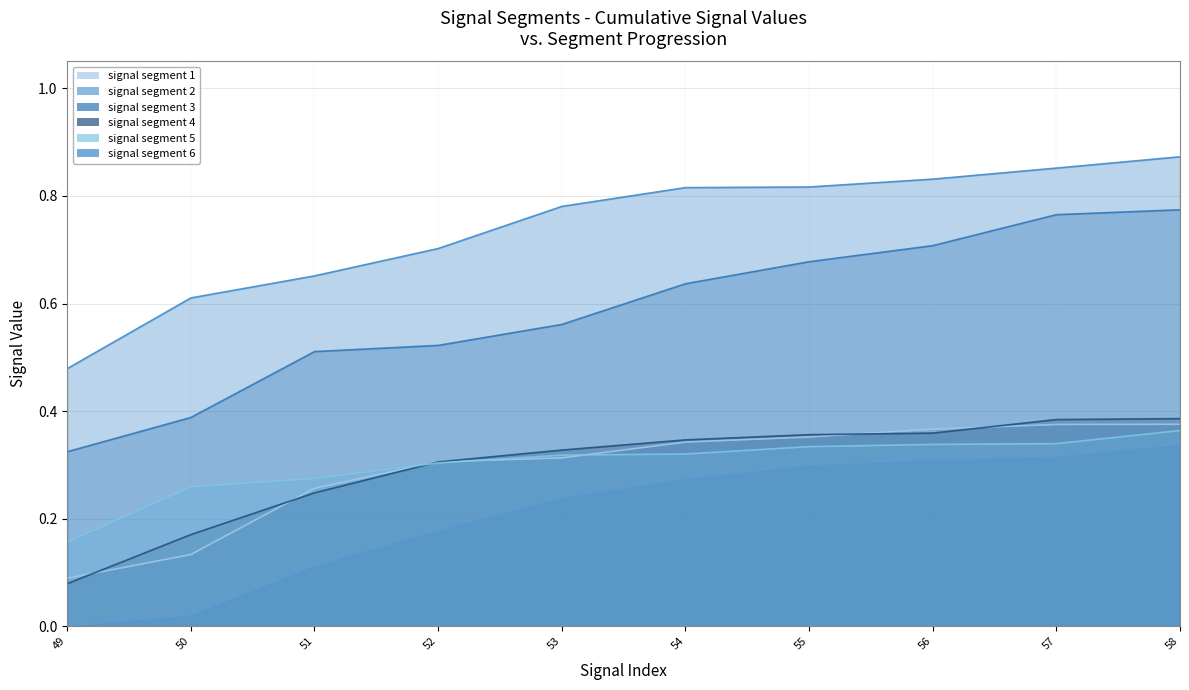

What is the value of the signal segment 3 point at the 8th from the left?

0.7